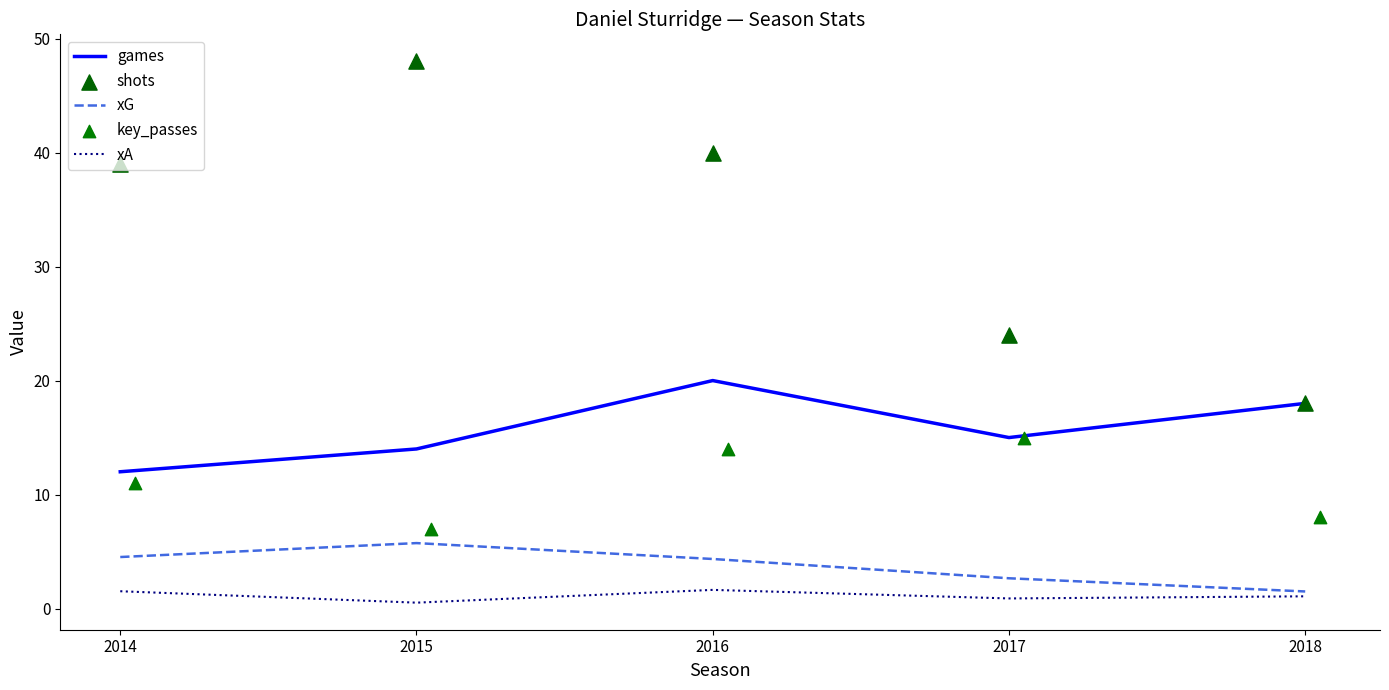

True or false: xG and games cross at least once.

False